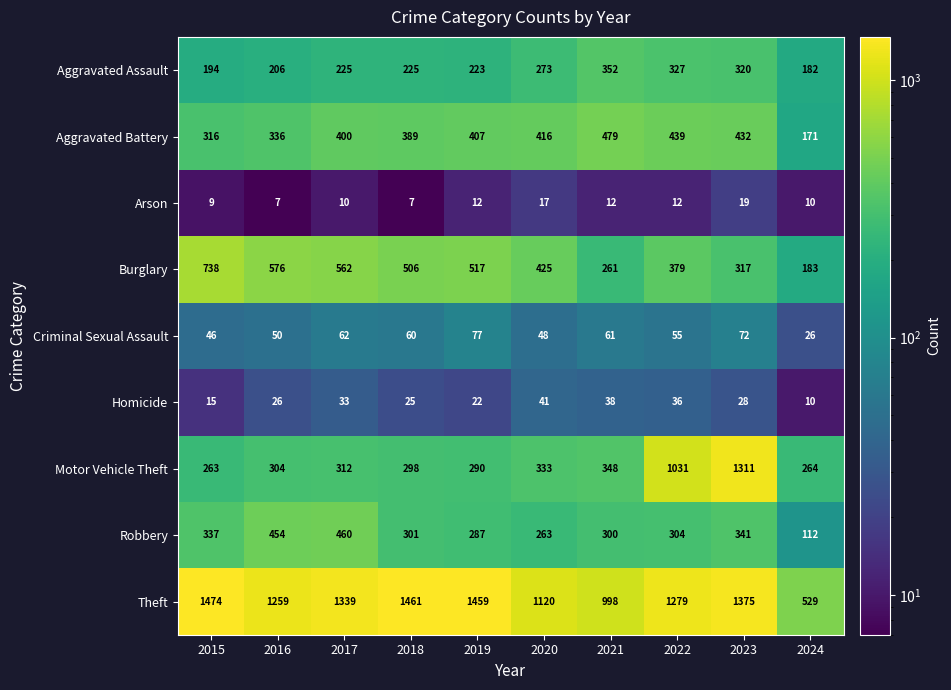

What is the smallest value displayed?

7